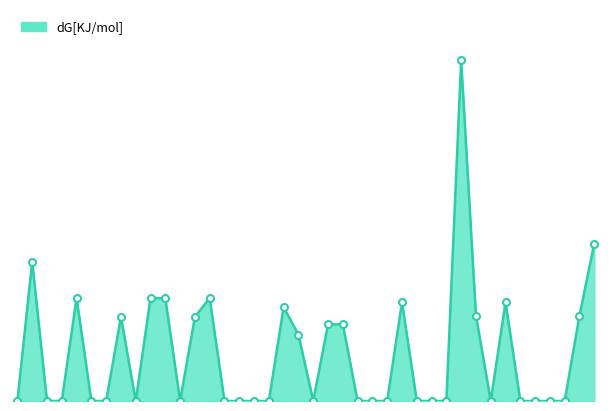

Does the chart display data point markers on the line(s)?

No